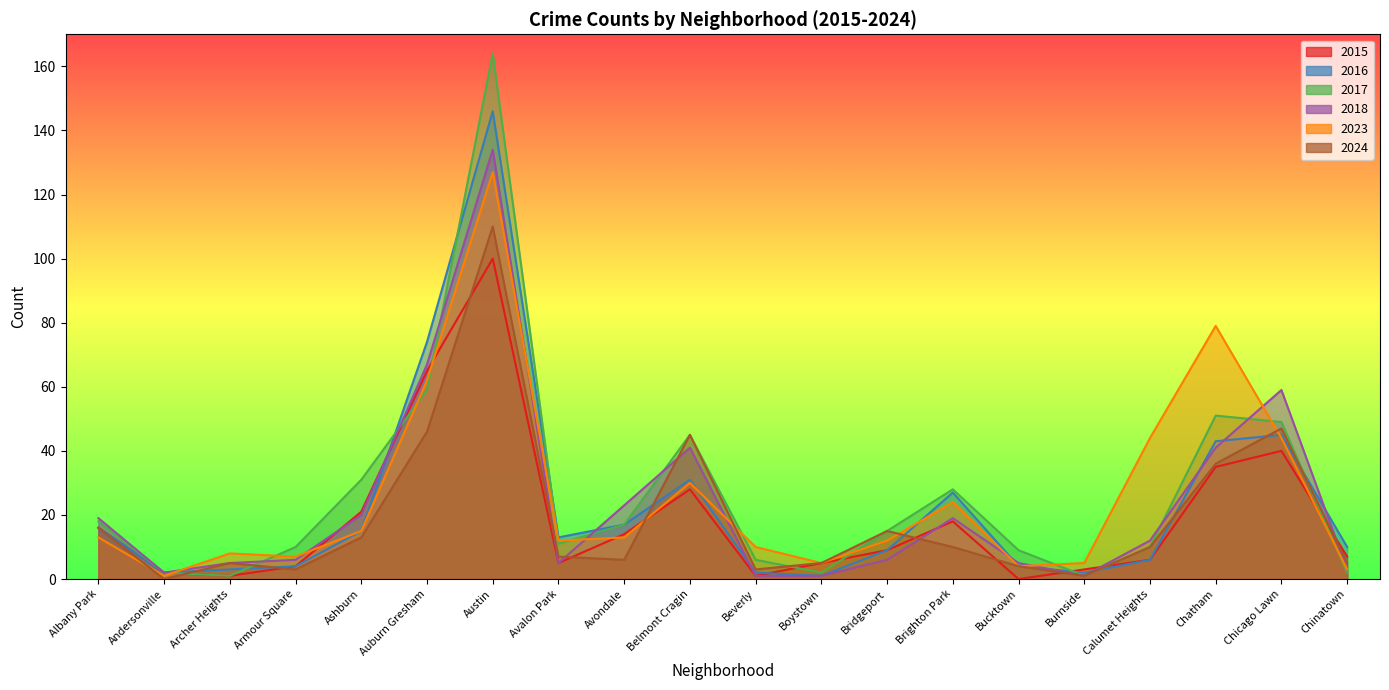

Reading left to right, what are all the values shown in this chart?

2015: 16	2	1	4	21	65	100	5	14	28	1	5	9	18	0	3	6	35	40	7
2016: 16	2	3	4	15	74	146	13	17	31	2	1	9	27	4	2	6	43	45	10
2017: 18	2	1	10	31	59	164	11	17	45	6	2	15	28	9	1	10	51	49	2
2018: 19	2	5	6	20	67	134	5	23	41	1	1	6	19	5	1	12	41	59	3
2023: 13	1	8	7	15	62	127	12	13	30	10	5	12	24	4	5	44	79	44	3
2024: 16	0	5	3	13	46	110	7	6	45	3	5	15	10	4	1	10	36	47	5